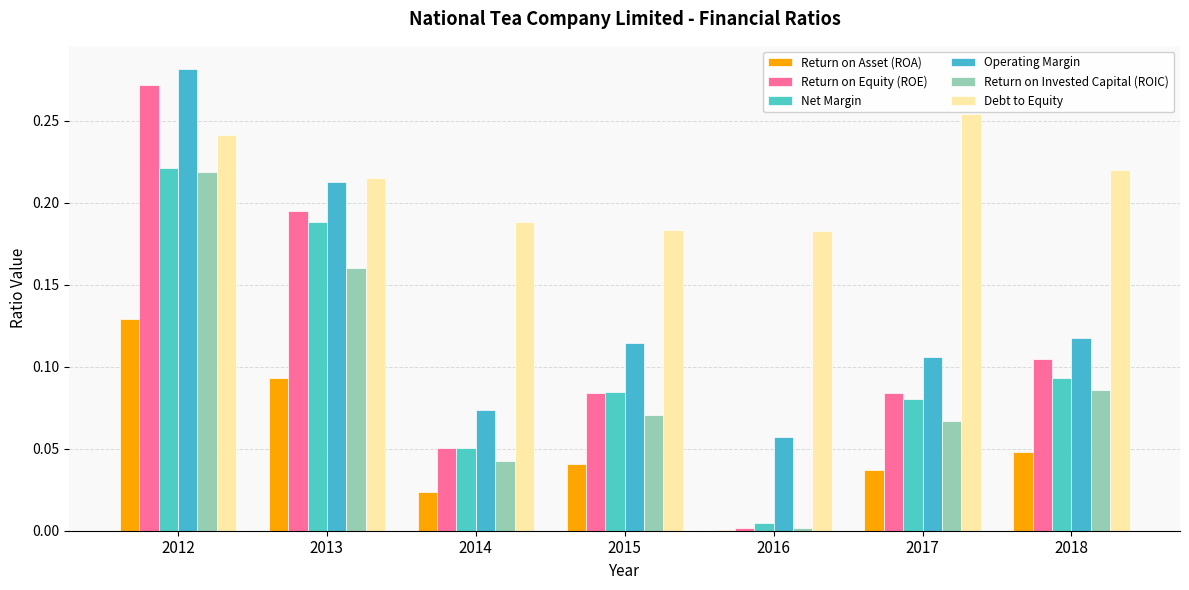

What is the difference between the highest and lowest values at 2012?

0.2